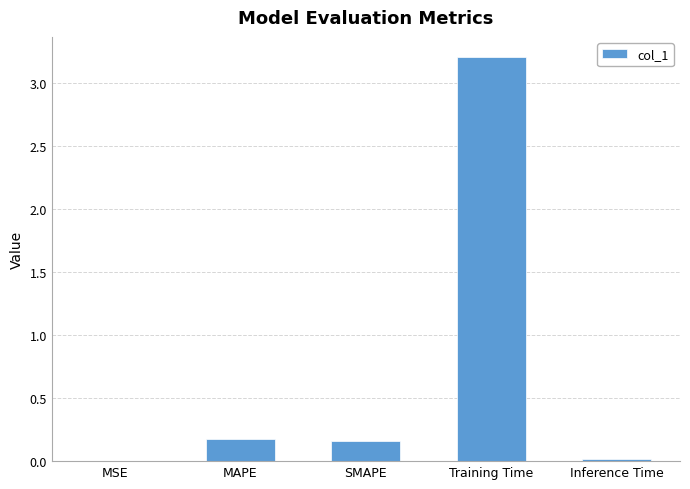

The value at Training Time is 3.2. True or false?

True